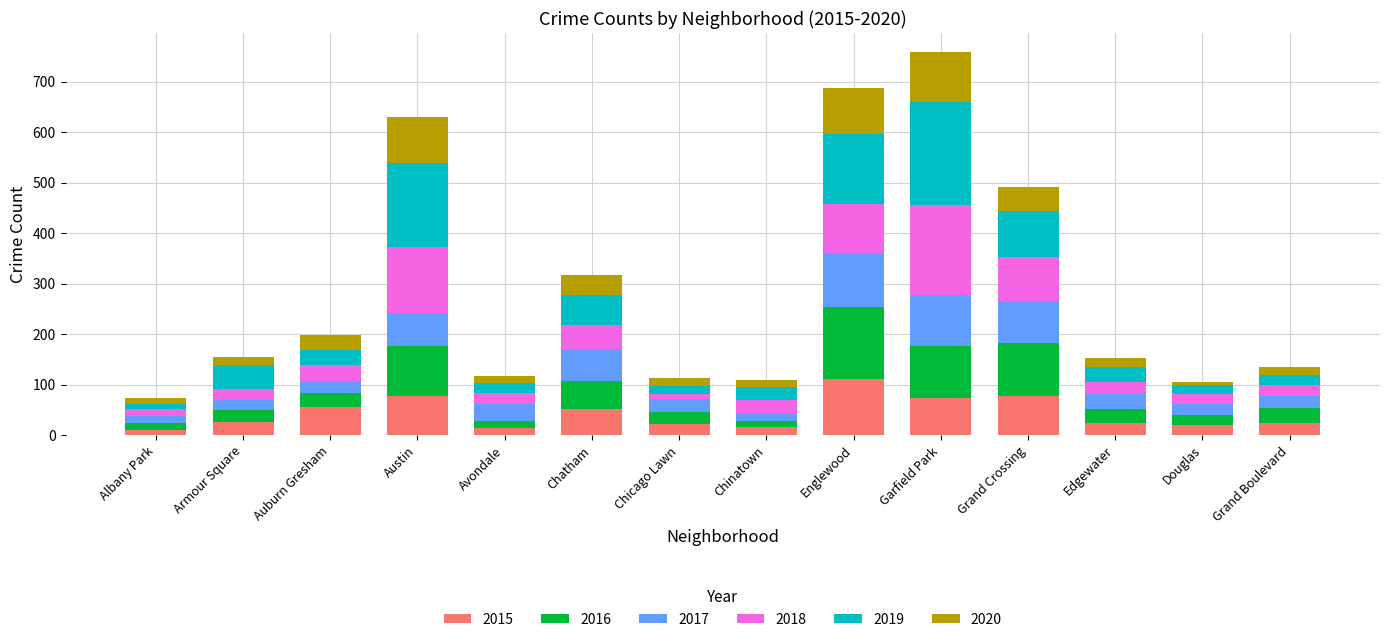

What is the maximum value for 2015?

111